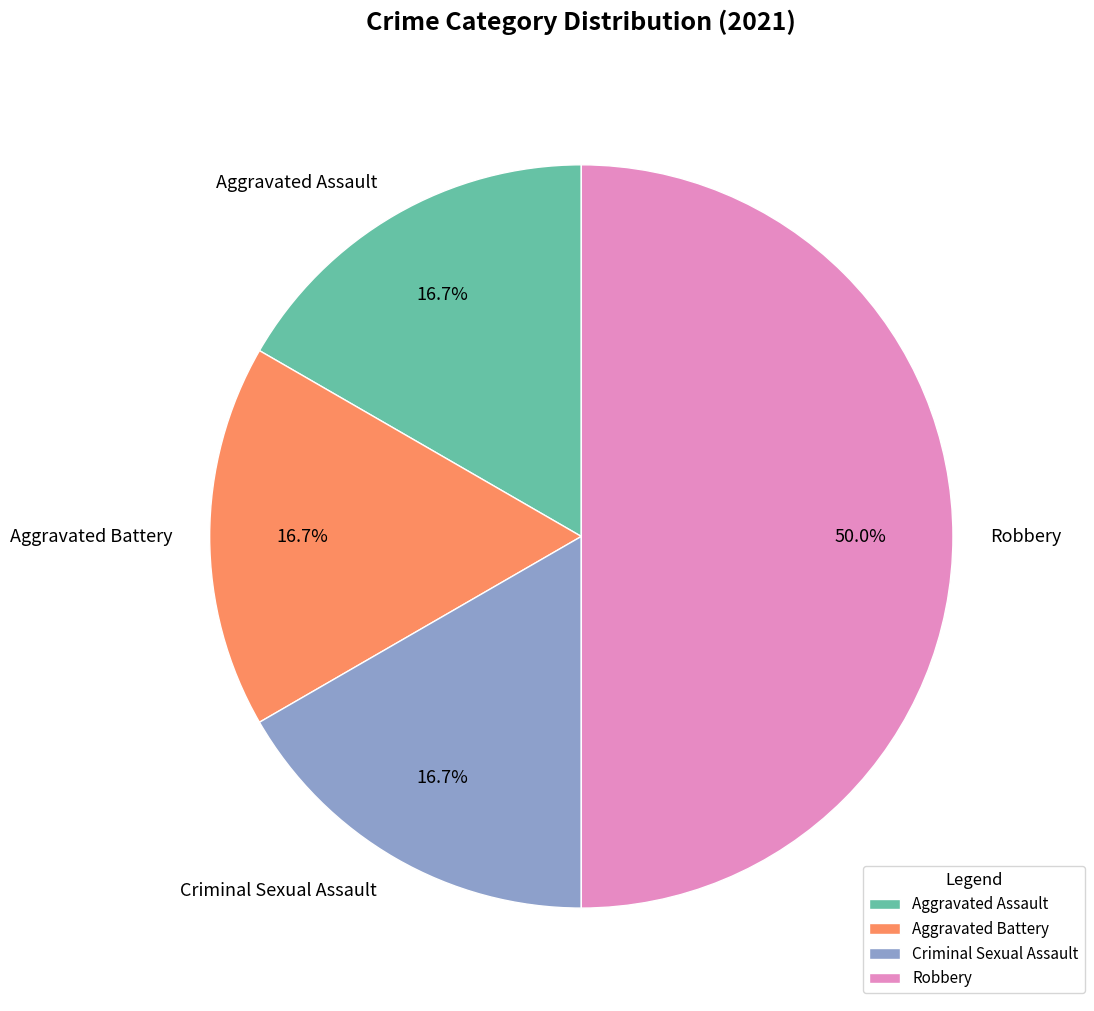

What percentage is the Aggravated Battery slice, to the nearest percent?

17%